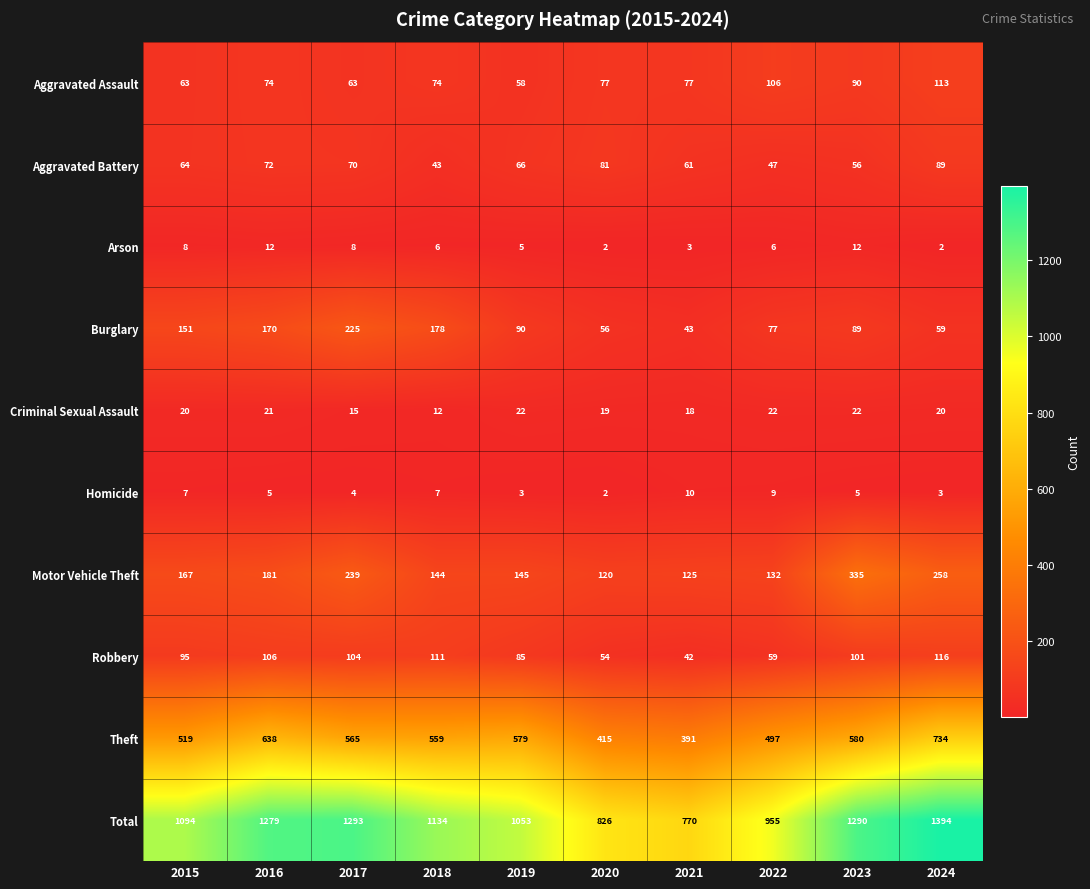

At which category is the sum across all series the highest?

2024